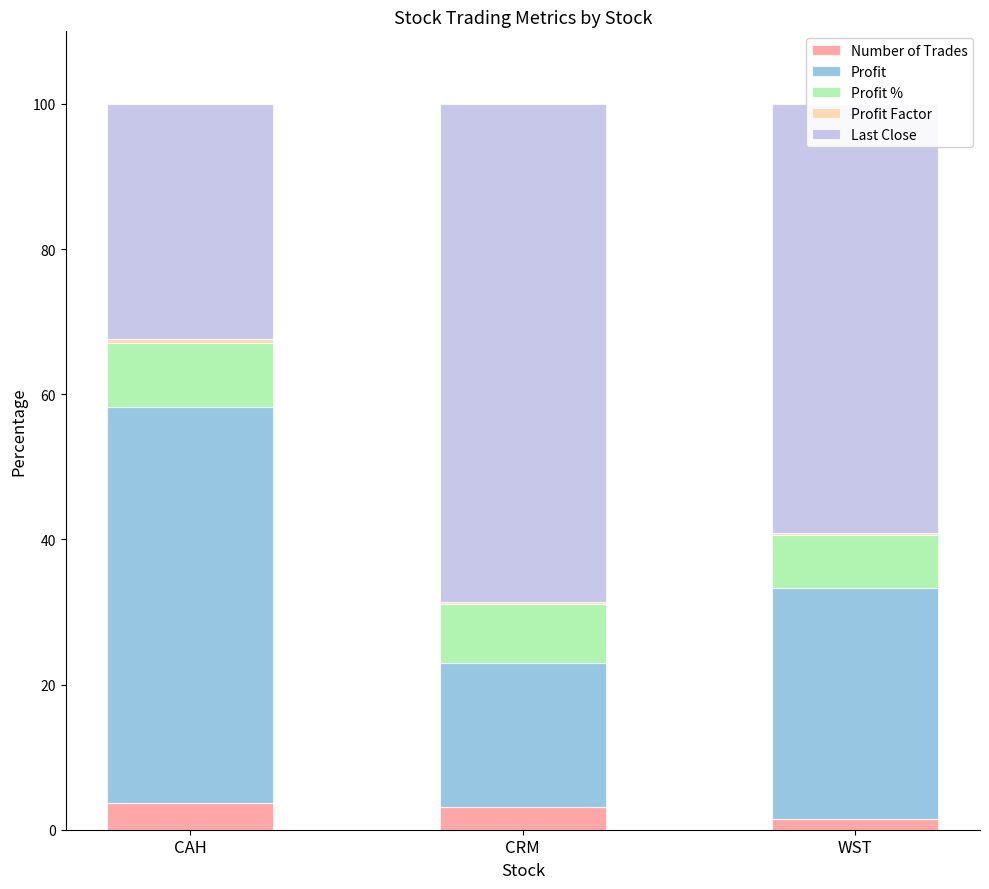

Is it true that Number of Trades equals 3.7 at CAH?

True